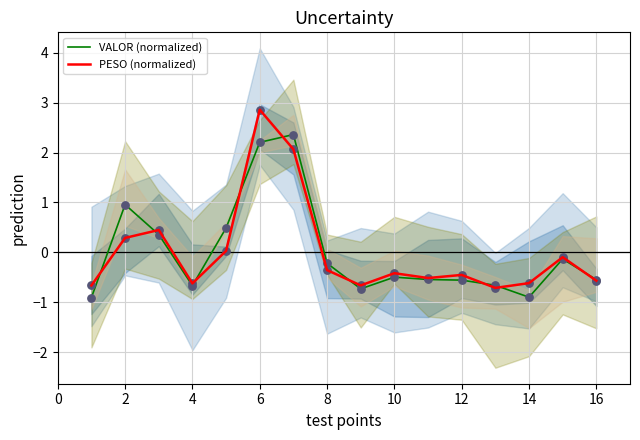

Which series has the largest total across all categories?

VALOR (normalized)